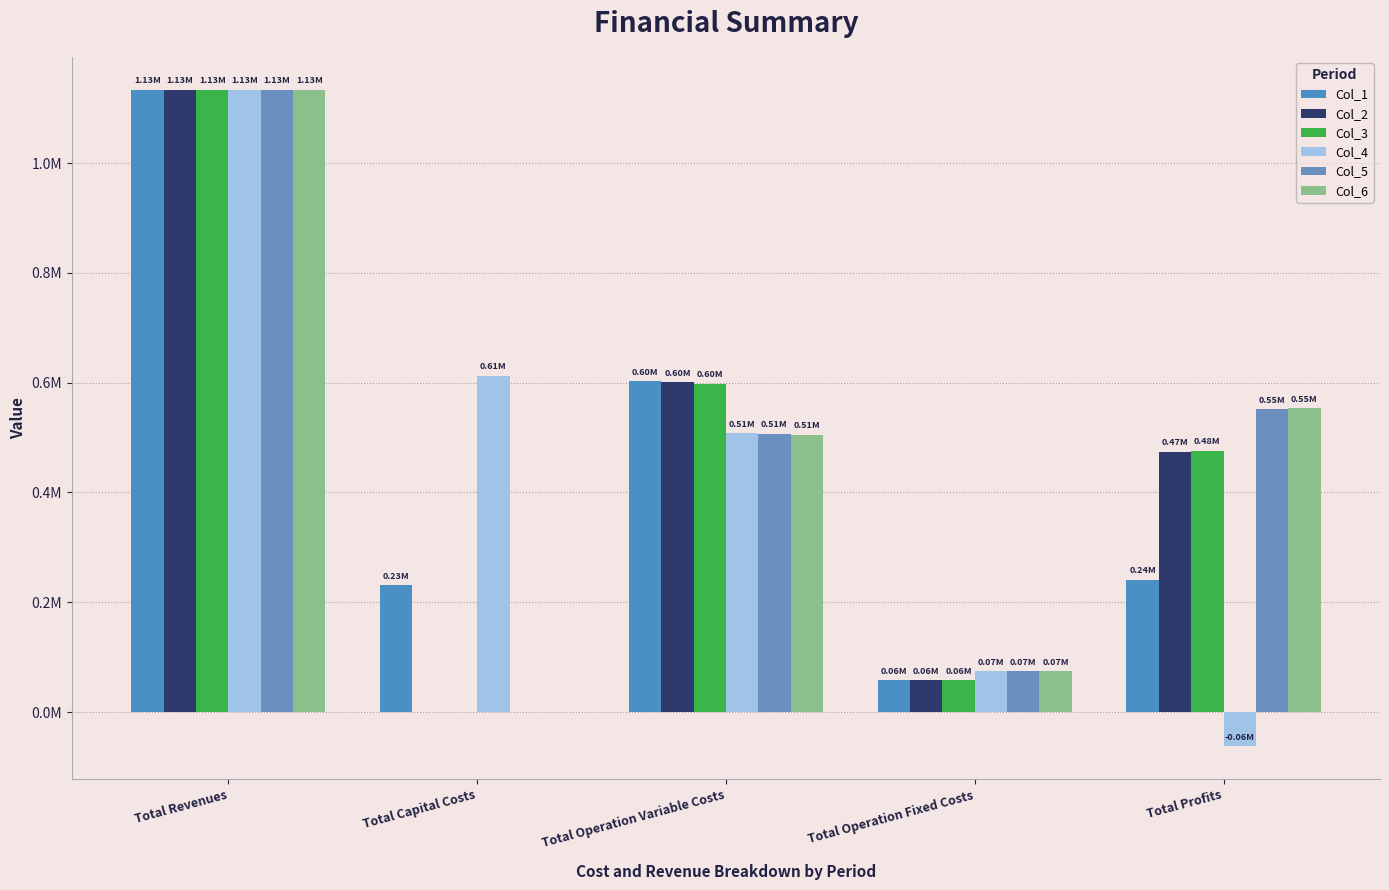

Are the bars grouped side by side (vs. stacked)?

Yes